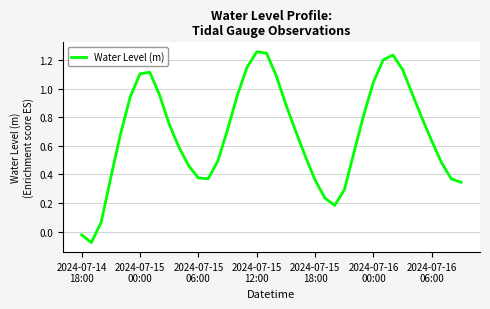

How many points are higher than both their immediate neighbors (excluding endpoints)?

3